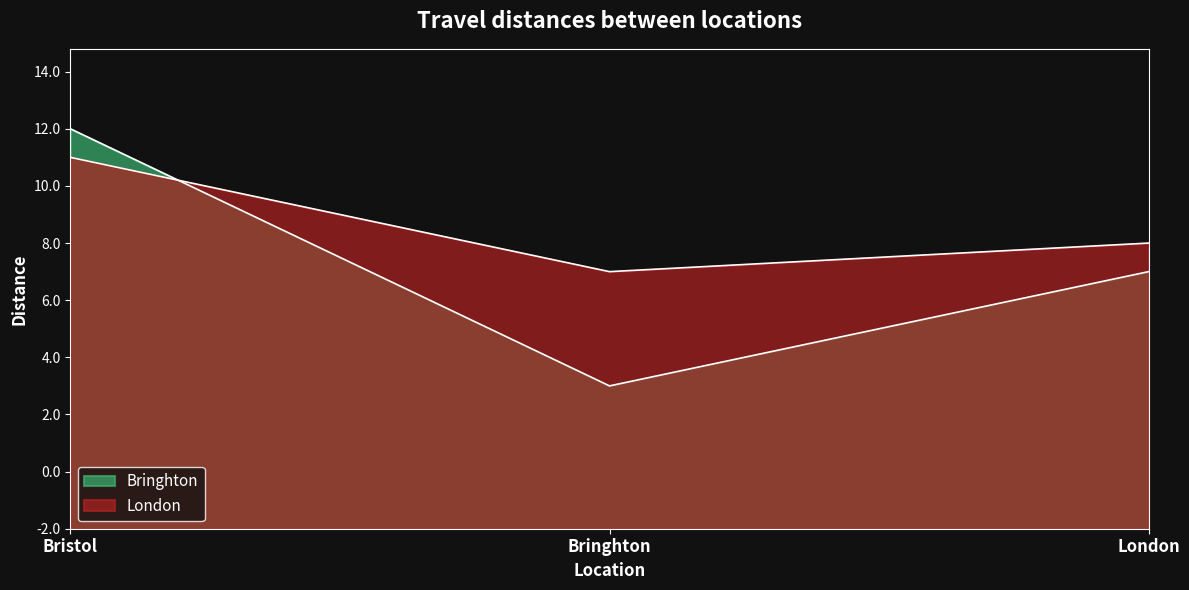

Which series changed the most between Bristol and London?

Bringhton